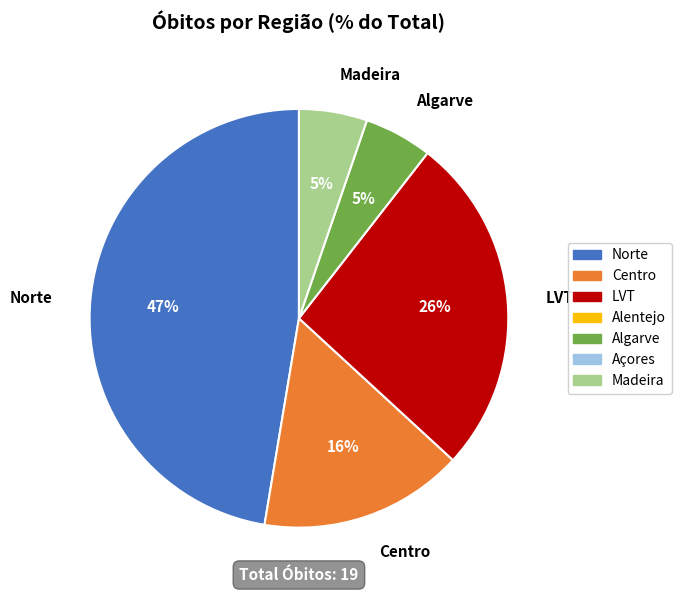

The Norte slice represents 47% of the pie. True or false?

True